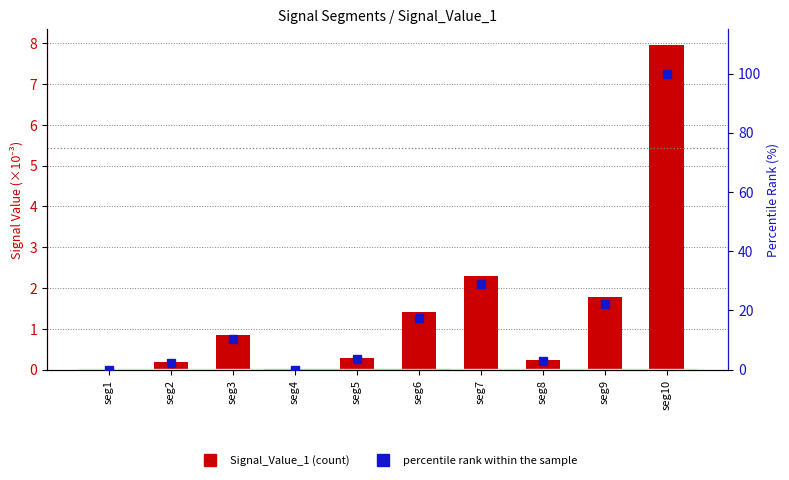

Reading left to right, transcribe all the data shown in this chart.

Signal_Value_1: seg1=0.0	seg2=0.2	seg3=0.8	seg4=0.0	seg5=0.3	seg6=1.4	seg7=2.3	seg8=0.2	seg9=1.8	seg10=8.0
percentile rank within the sample: seg1=0.0	seg2=2.3	seg3=10.4	seg4=0.0	seg5=3.5	seg6=17.6	seg7=28.9	seg8=2.9	seg9=22.2	seg10=100.0